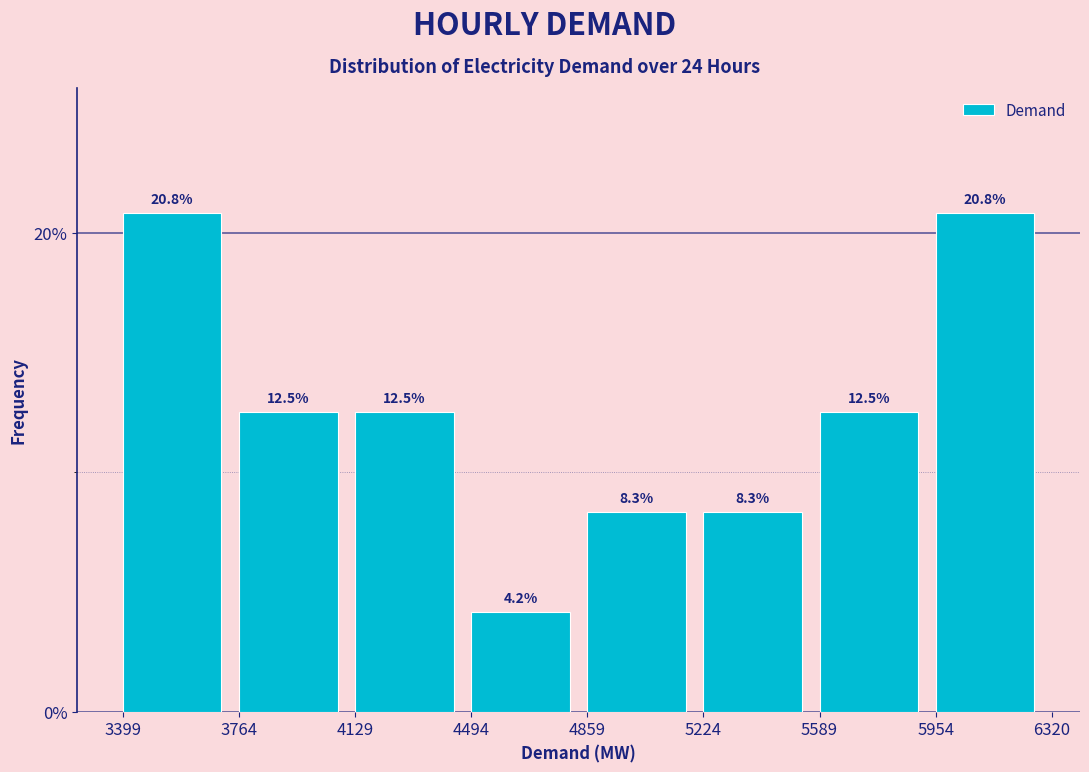

Reading left to right, list every bar in this chart as the range it spans on the x-axis followed by its height.

3399 to 3764: 20.8
3764 to 4129: 12.5
4129 to 4494: 12.5
4494 to 4859: 4.2
4859 to 5224: 8.3
5224 to 5589: 8.3
5589 to 5954: 12.5
5954 to 6320: 20.8